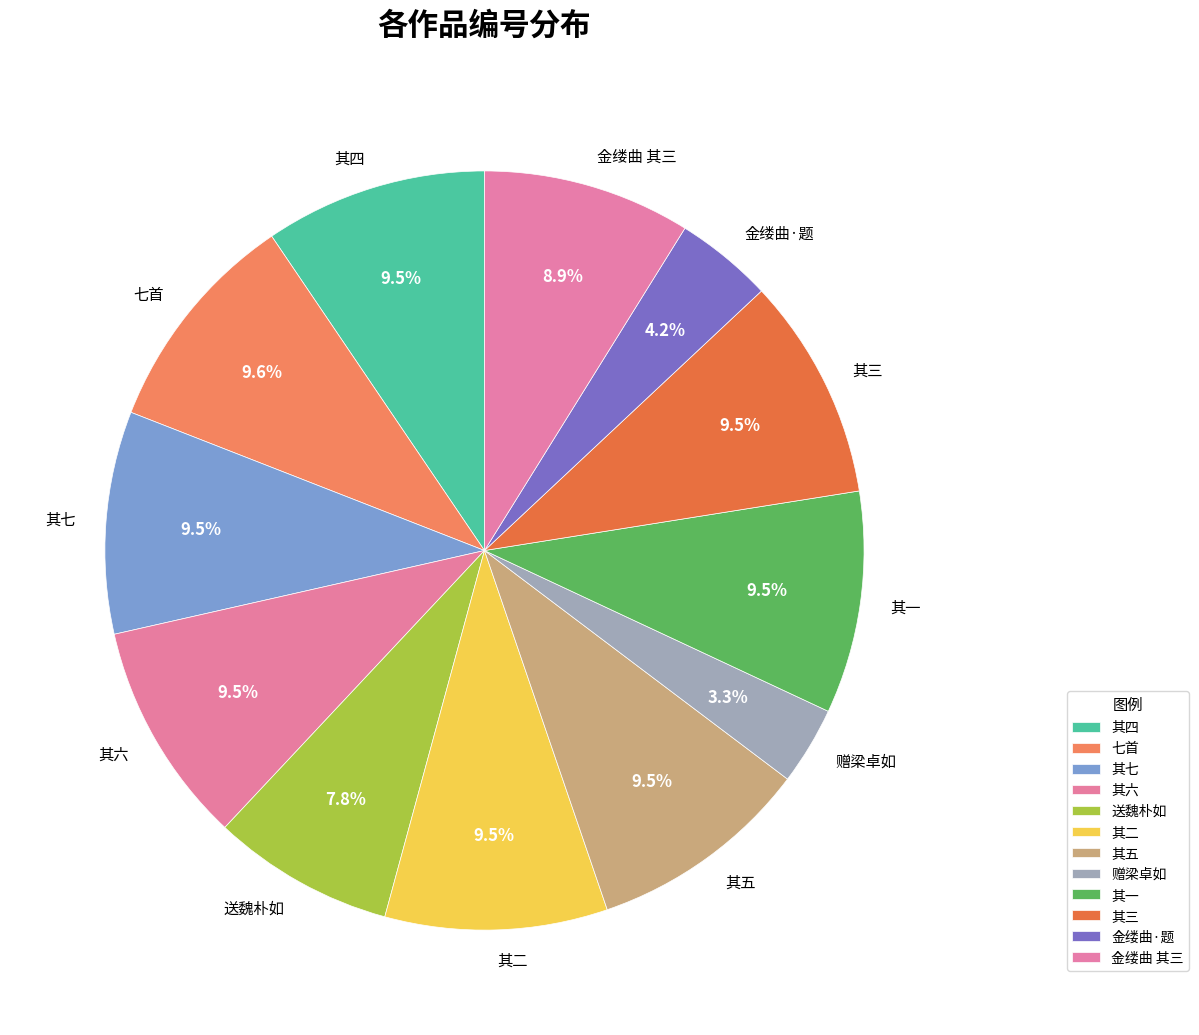

To the nearest percent, what is the average slice percentage?

8%